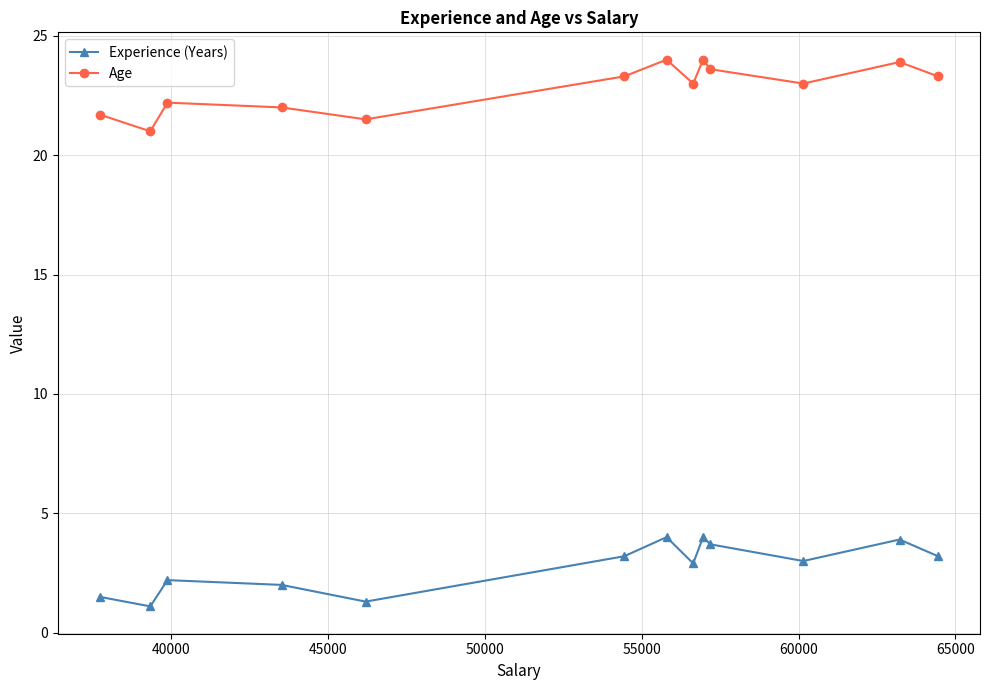

What is the value of the Age point at the 2nd from the left?

21.0